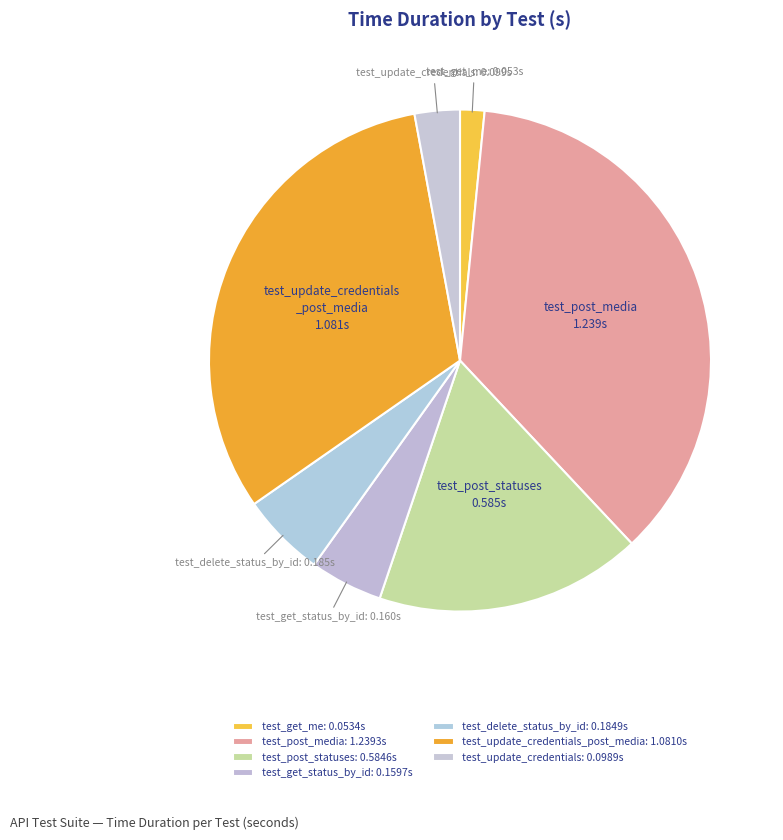

To the nearest percent, what is the difference between the largest and smallest slice percentages?

35%